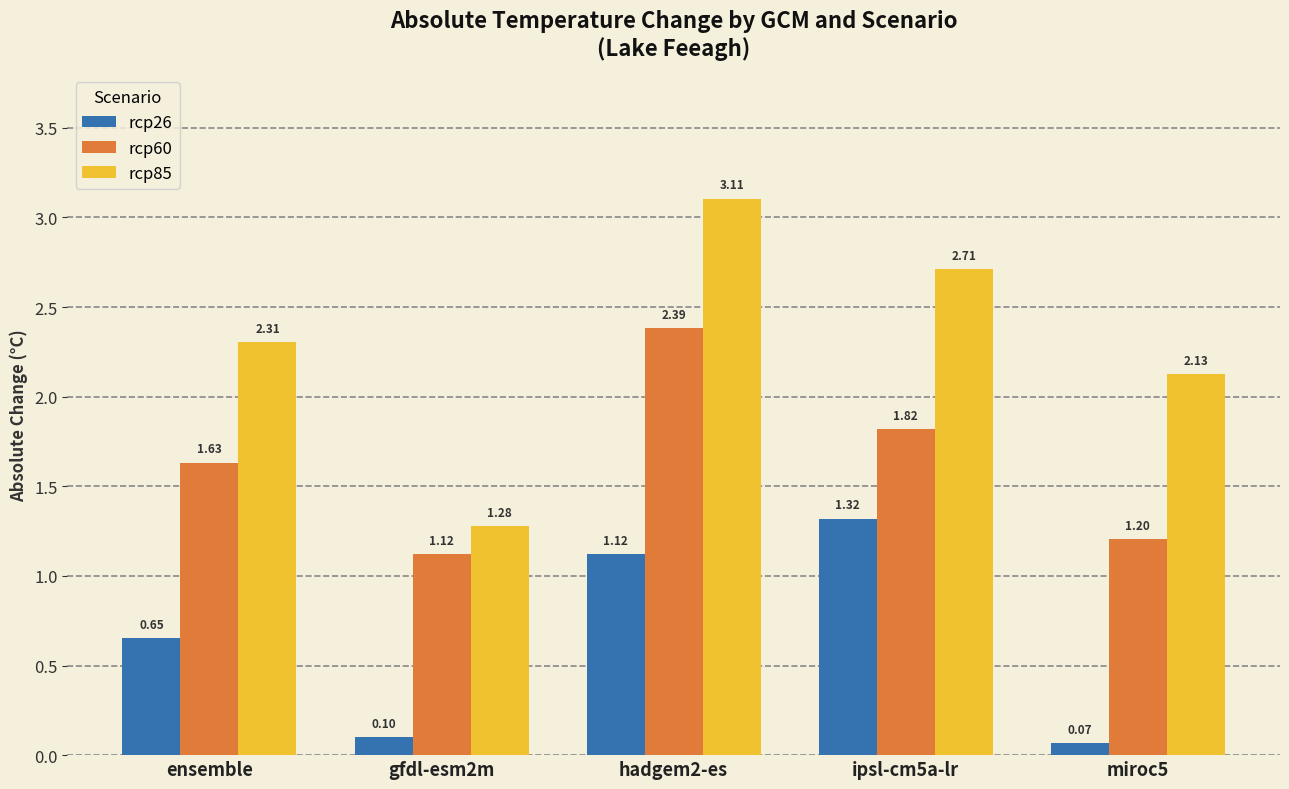

Which series has the widest spread of values?

rcp85